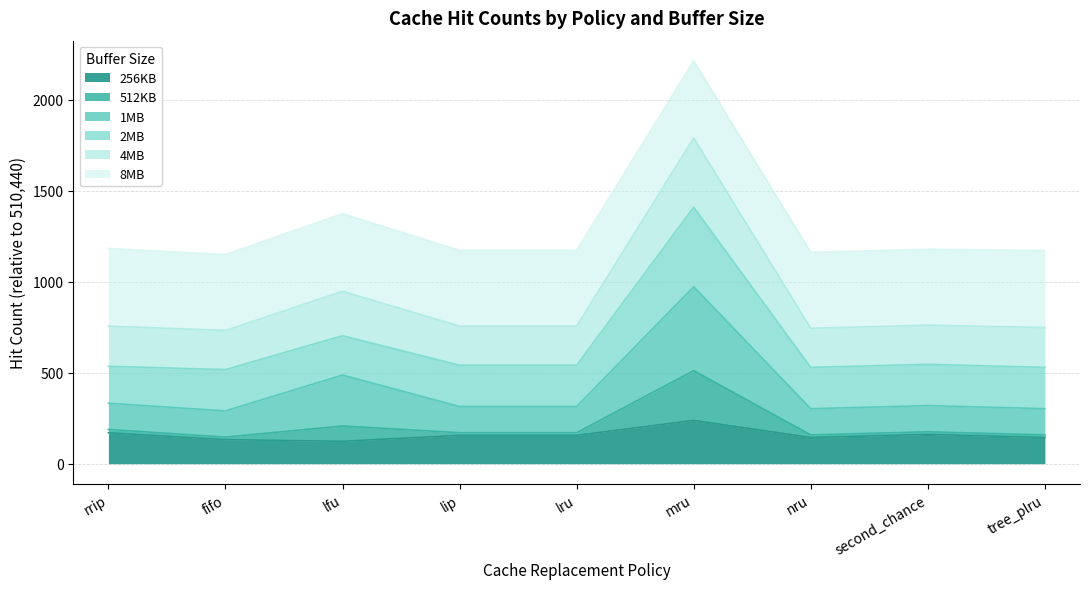

How many values in the 256KB series are below 156?

4